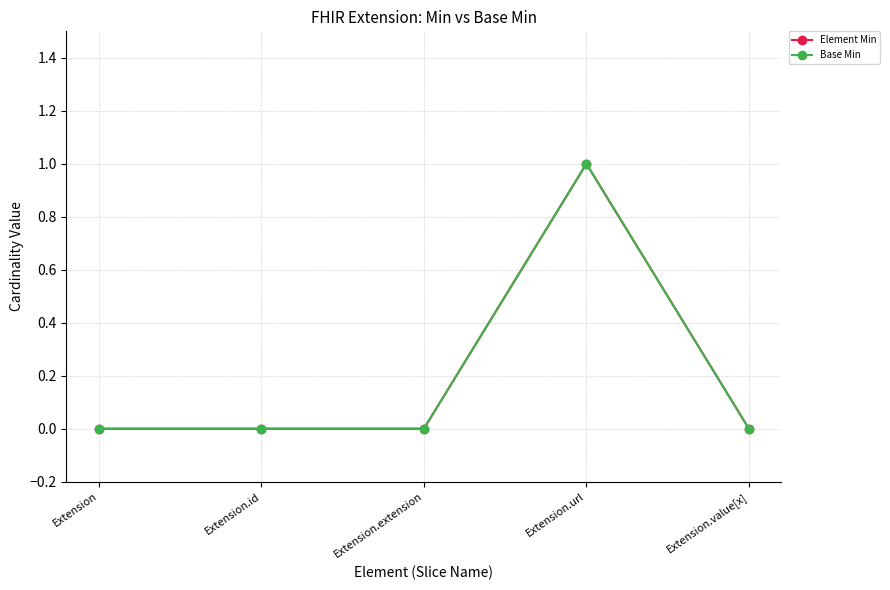

Which category has the highest value in the Element Min series?

Extension.url